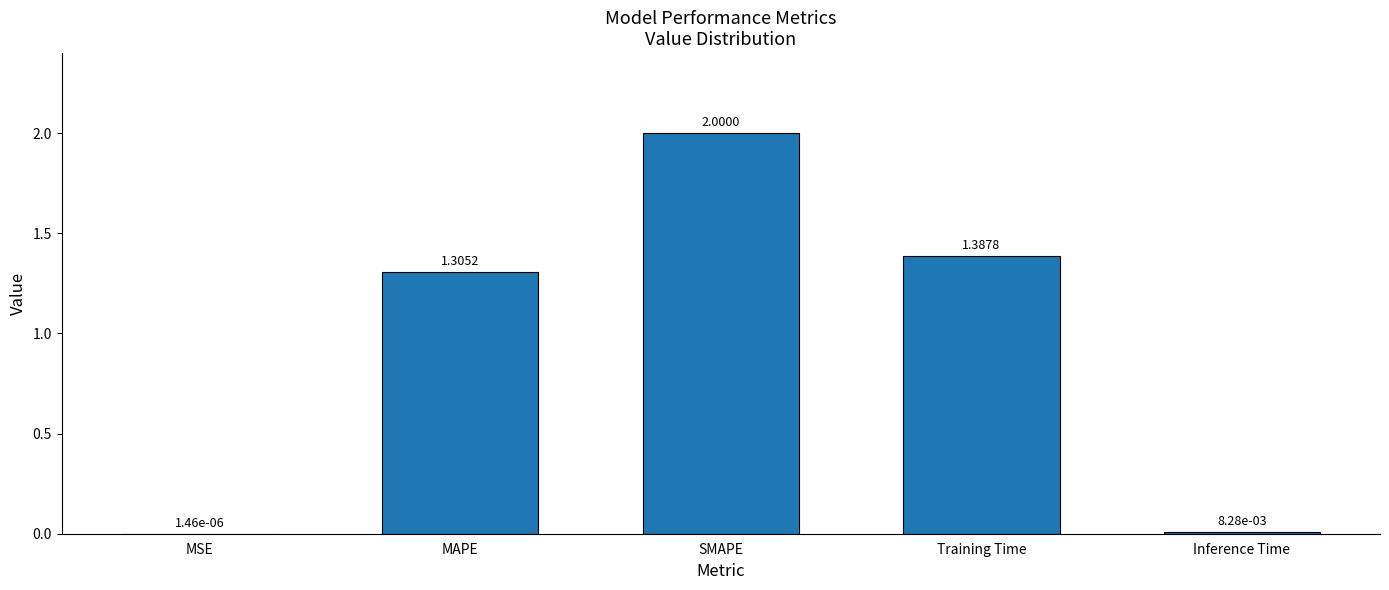

What is the sum of the values at Training Time and MAPE?

2.7